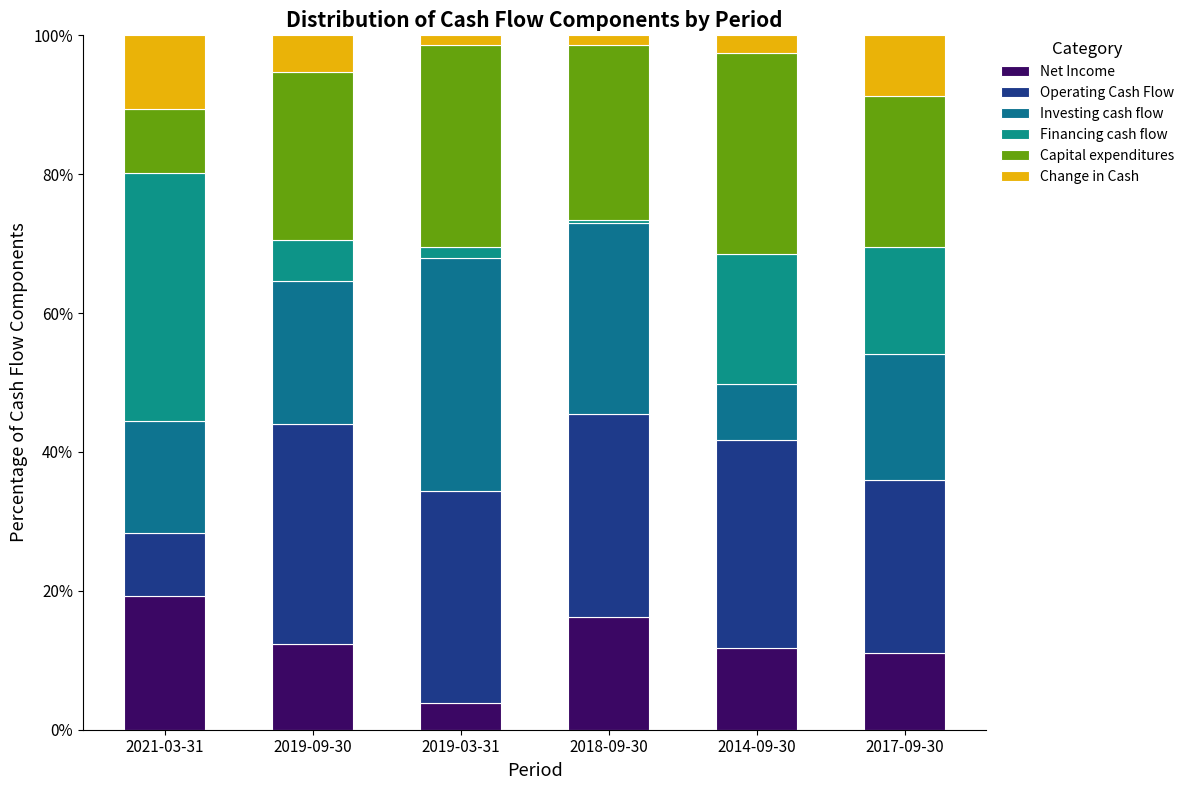

Are the bars horizontal?

No